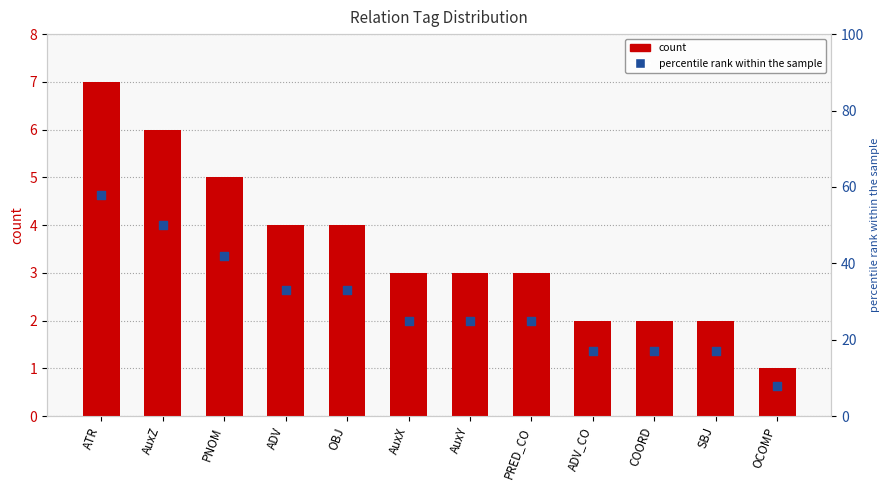

At which category is the sum across all series the highest?

ATR